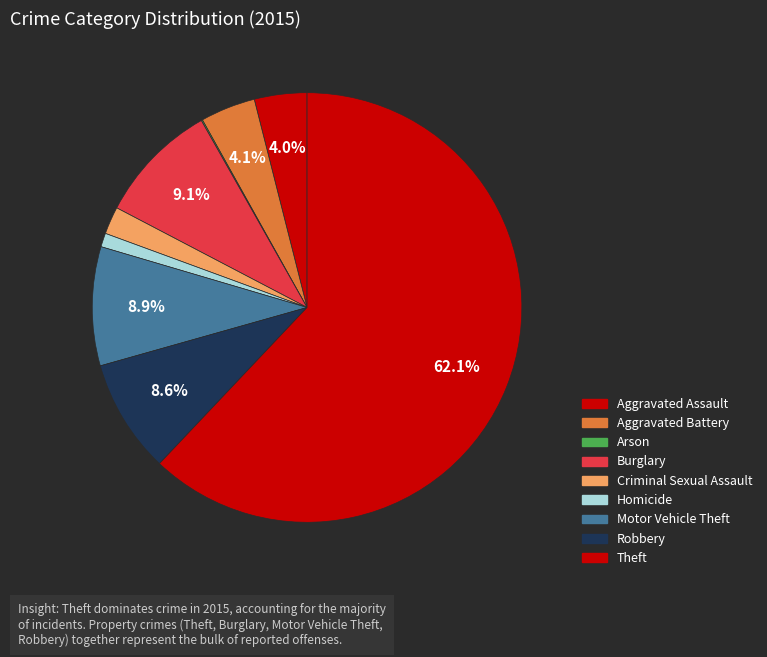

To the nearest percent, what portion does Theft represent?

62%